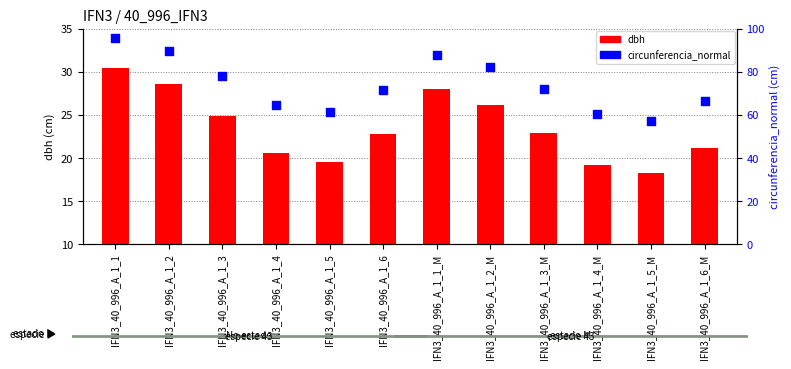

What are all the series names shown in the legend?

dbh, circunferencia_normal